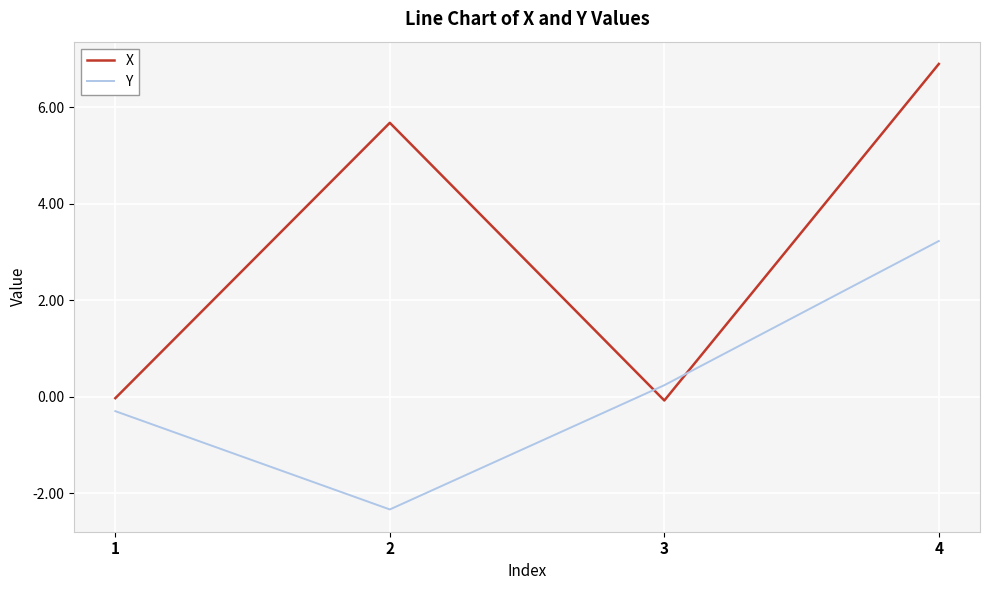

How many values in the Y series exceed 0?

2